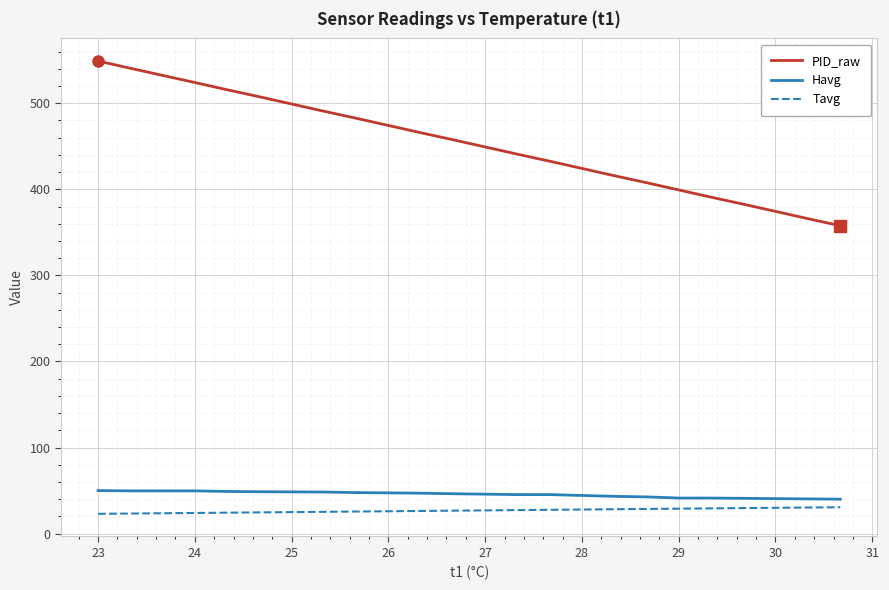

What is the highest value of the Tavg series?

30.7